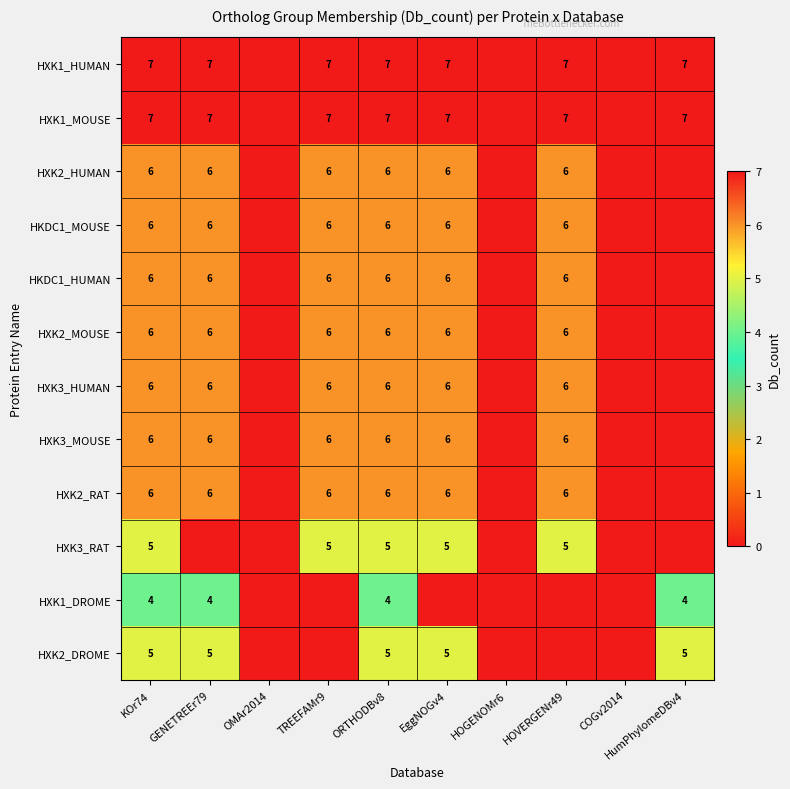

What is the sum of the HXK3_MOUSE values at ORTHODBv8 and KOr74?

12